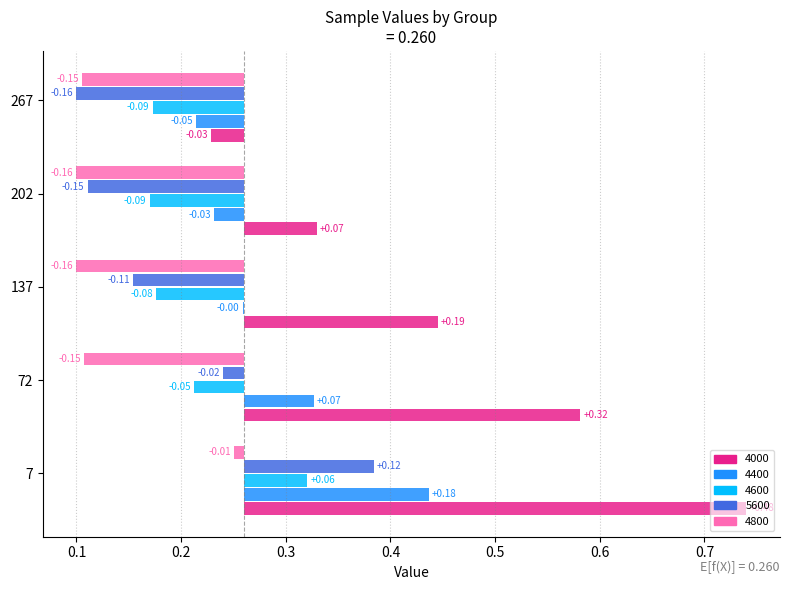

What are all the series names shown in the legend?

4000, 4400, 4600, 5600, 4800